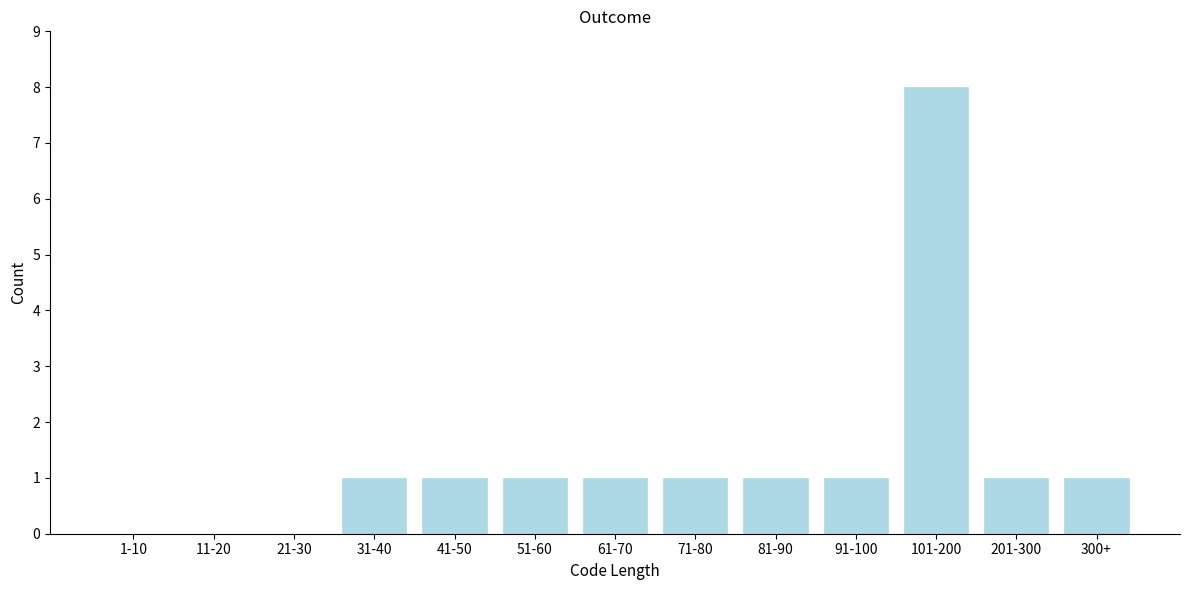

Reading left to right, extract all data points from this chart.

1-10=0	11-20=0	21-30=0	31-40=1	41-50=1	51-60=1	61-70=1	71-80=1	81-90=1	91-100=1	101-200=8	201-300=1	300+=1